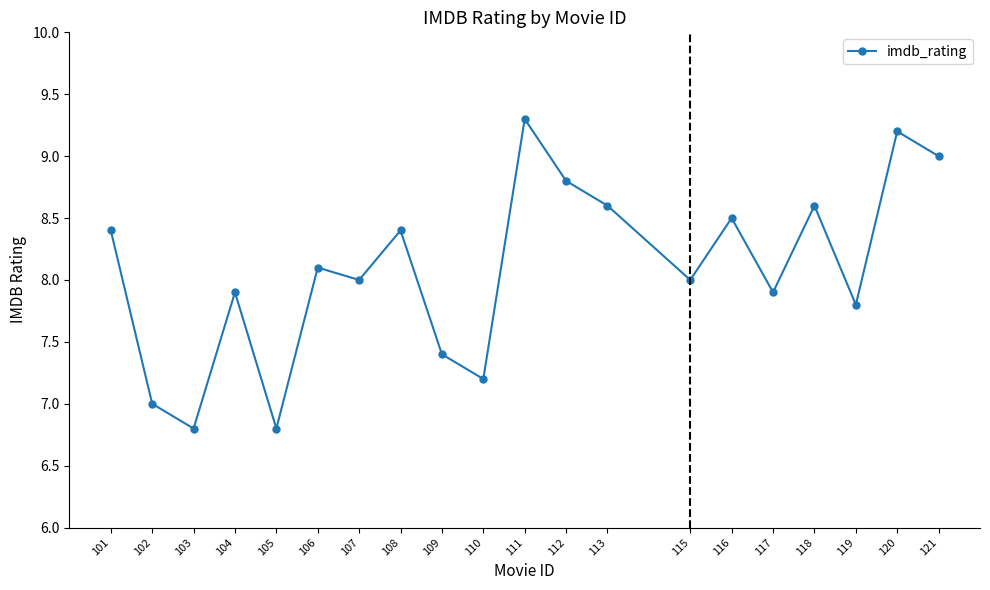

What is the change in value from 101 to 111?

+0.9